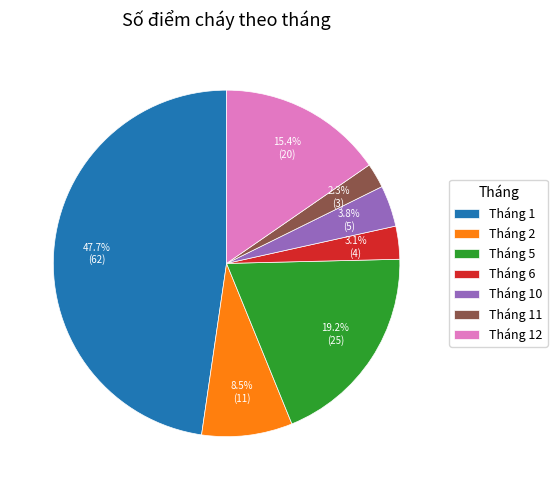

Approximately how many times larger is the value at Tháng 5 compared to Tháng 6?

6.2